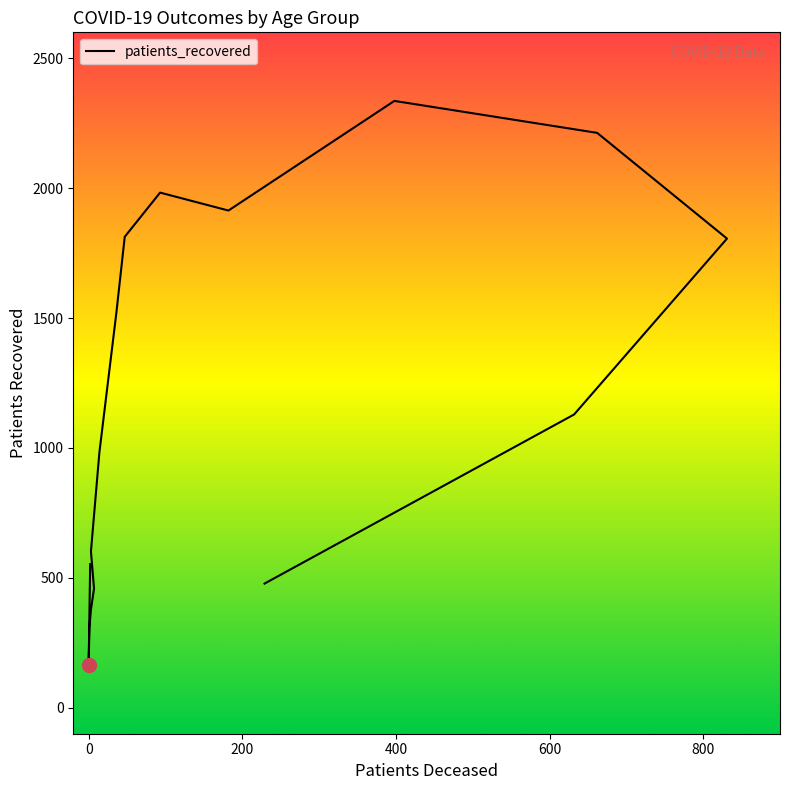

How many points are higher than both their immediate neighbors (excluding endpoints)?

2